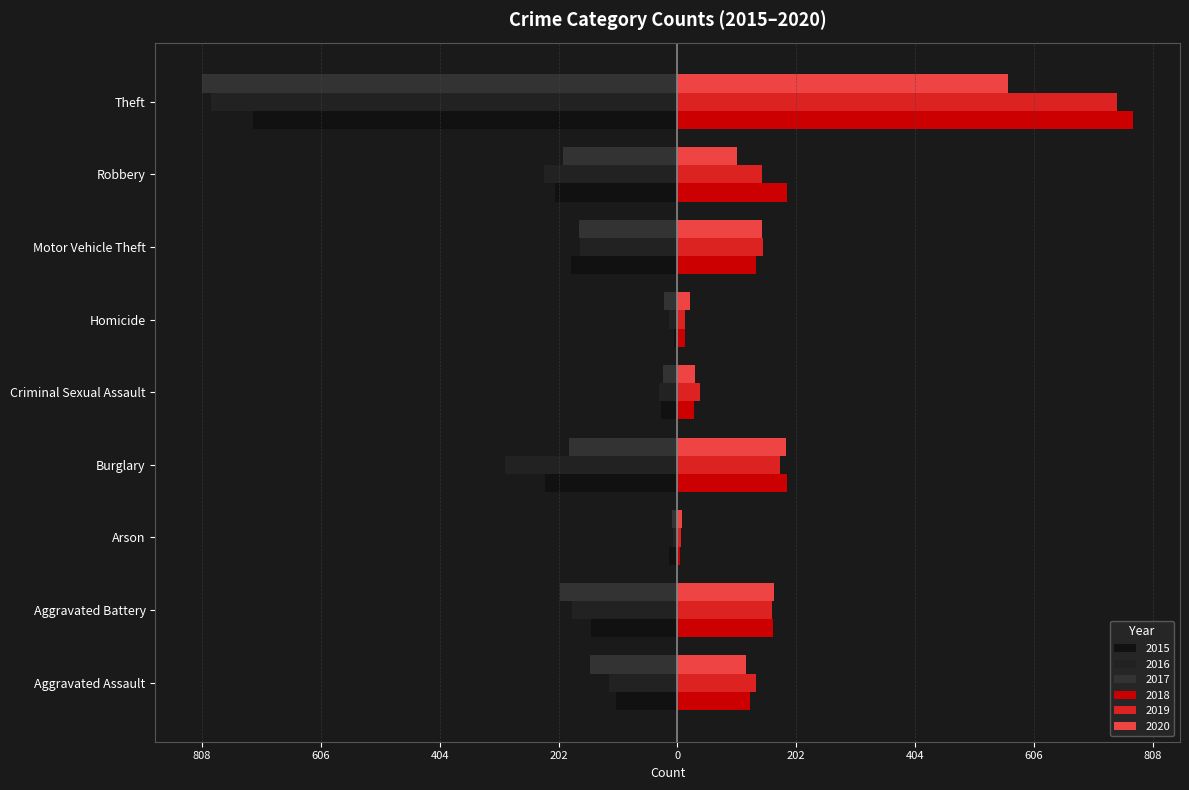

What is the sum of all 2019 values?

1563